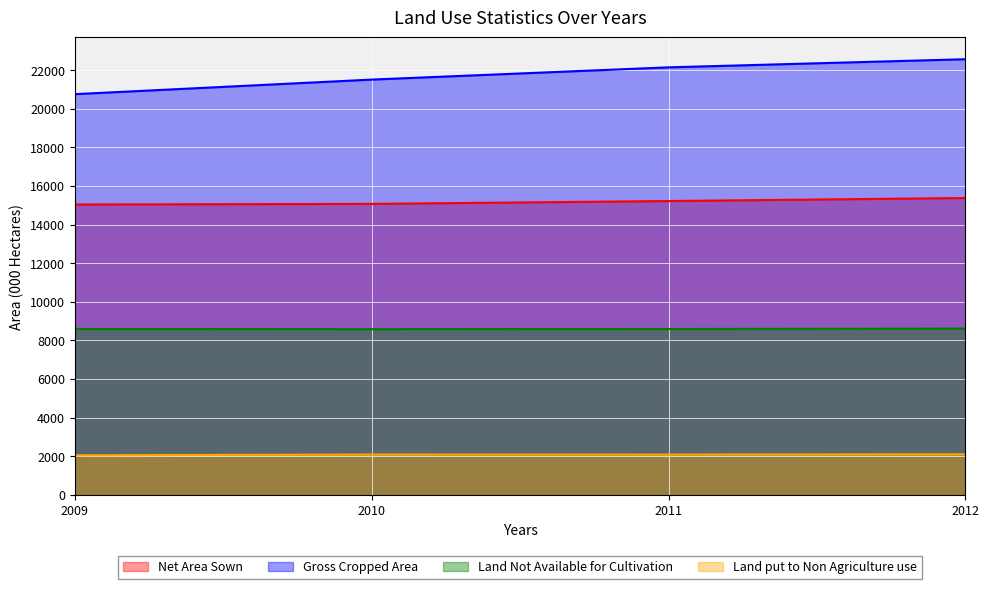

What is the average value of the Gross Cropped Area series?

21748